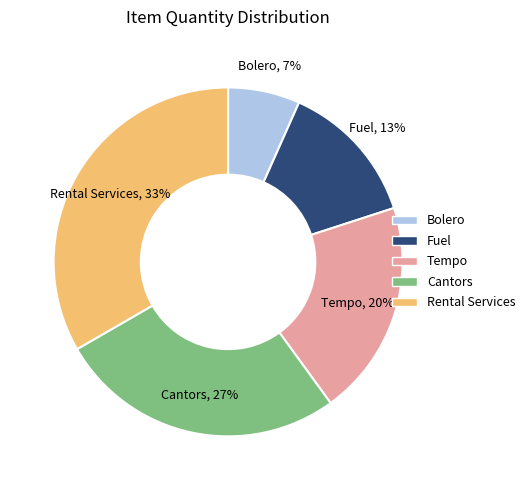

The Tempo slice represents 20% of the pie. True or false?

True